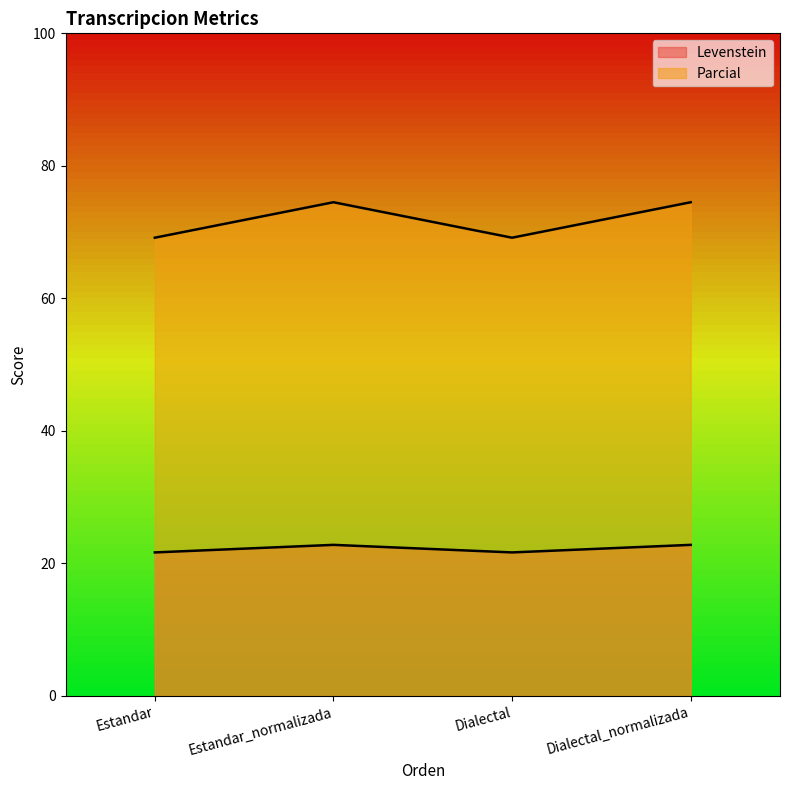

True or false: Parcial has more than 1 points higher than both neighbors.

False